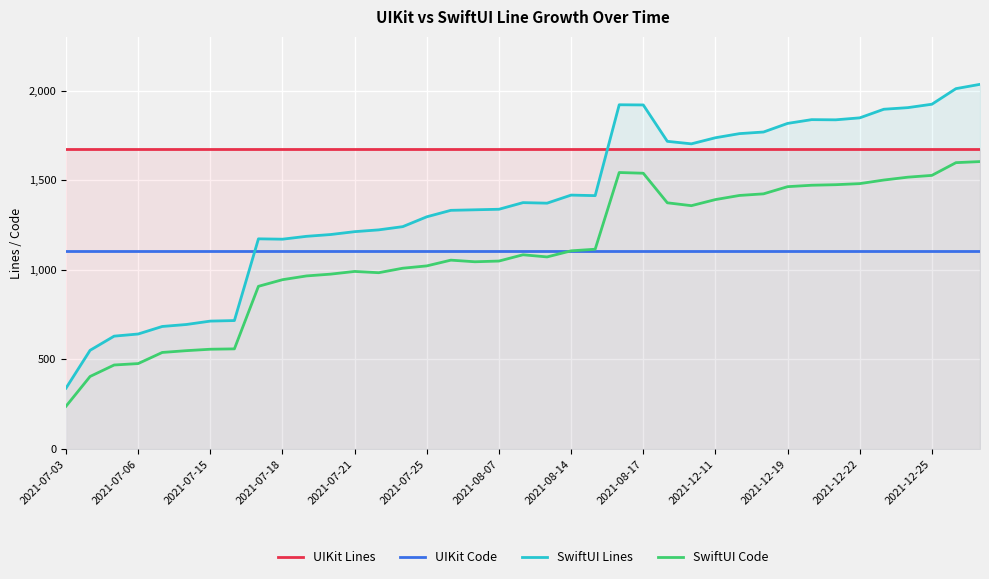

At which category does the chart reach its peak across all series?

38